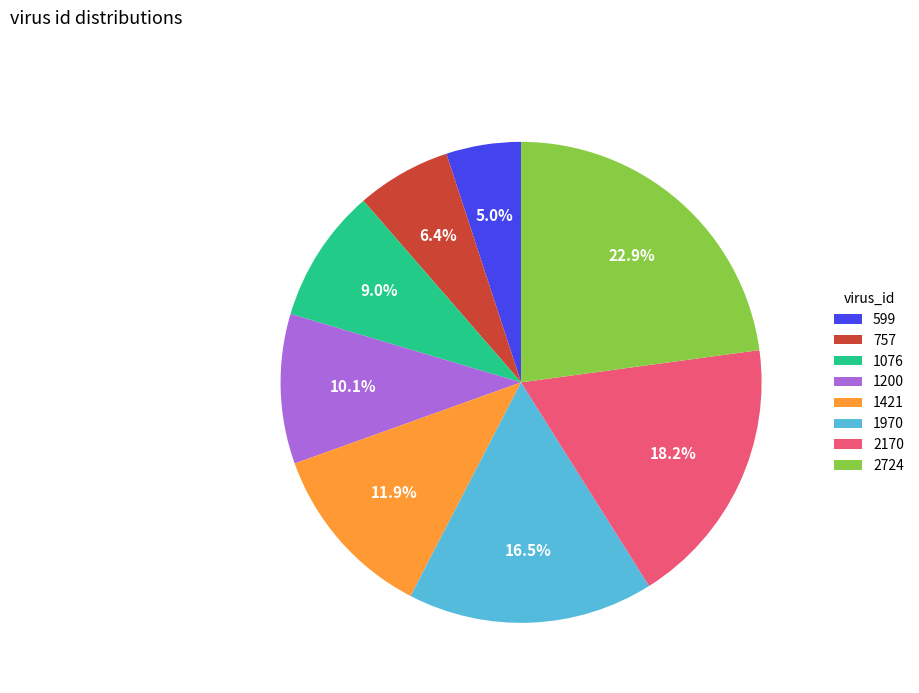

Is 1421 the majority of the pie?

No